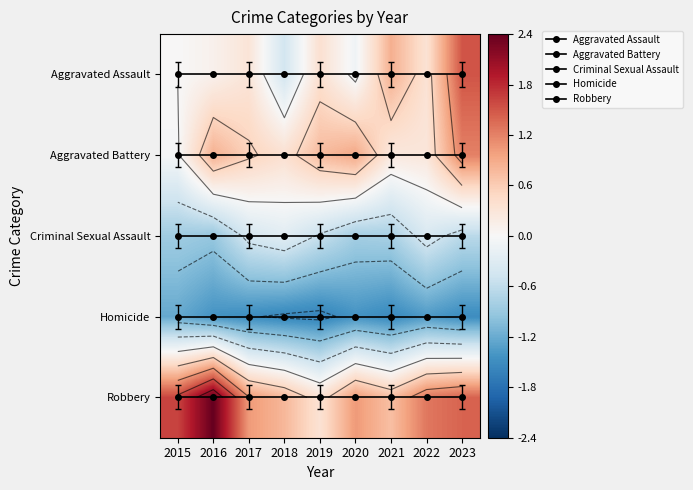

List the labels in order of Aggravated Battery value, largest first.

2015, 2016, 2017, 2018, 2019, 2020, 2021, 2022, 2023